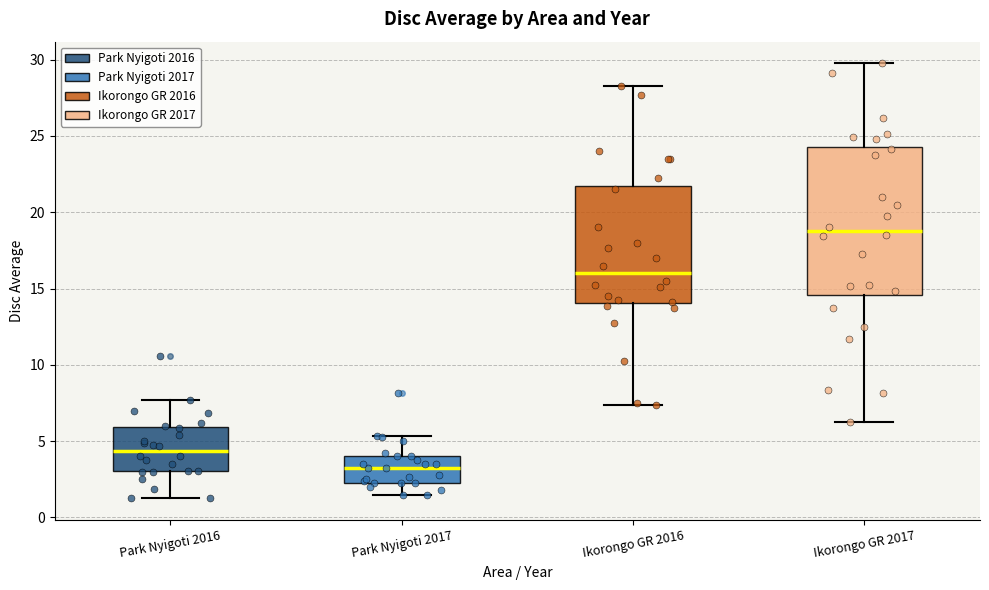

Which box's median line is the lowest?

Park Nyigoti 2017